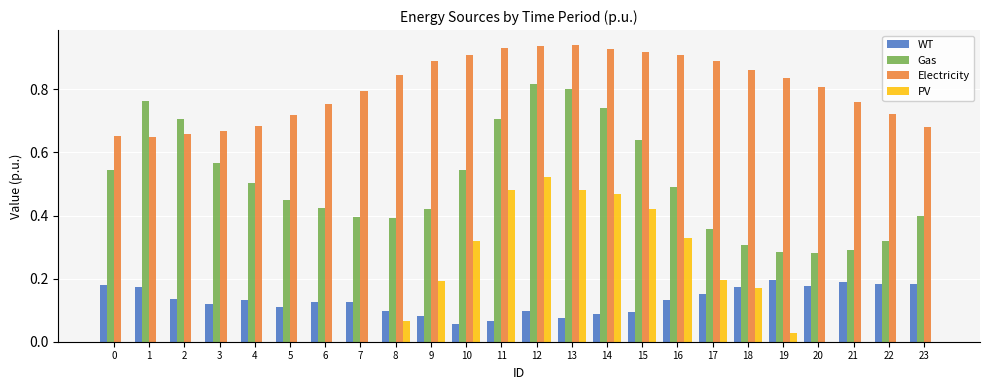

What is the sum of the Gas values at 9 and 3?

1.0